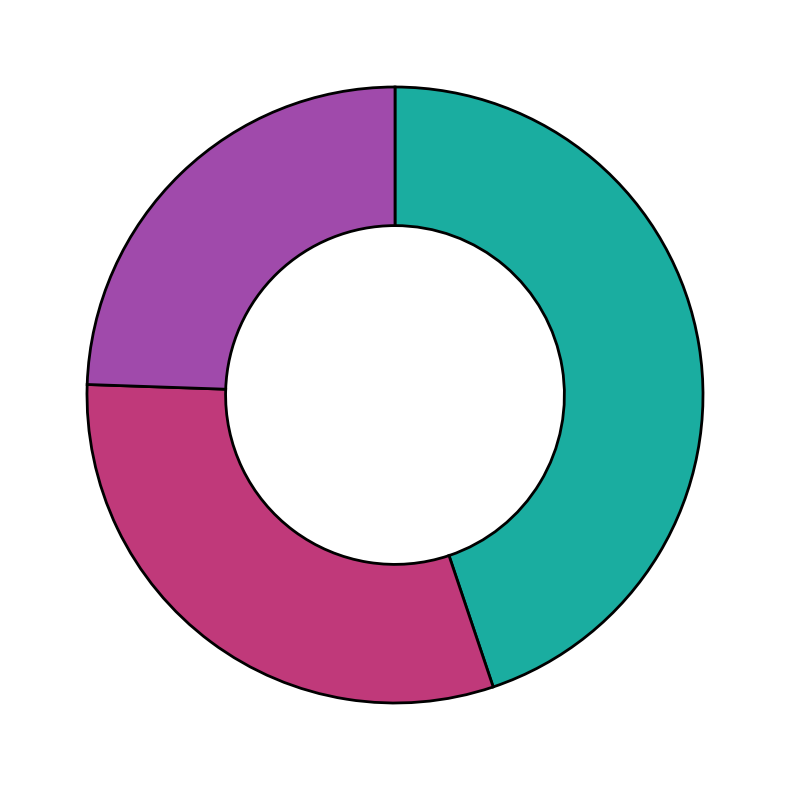

Does any single category account for the majority?

No